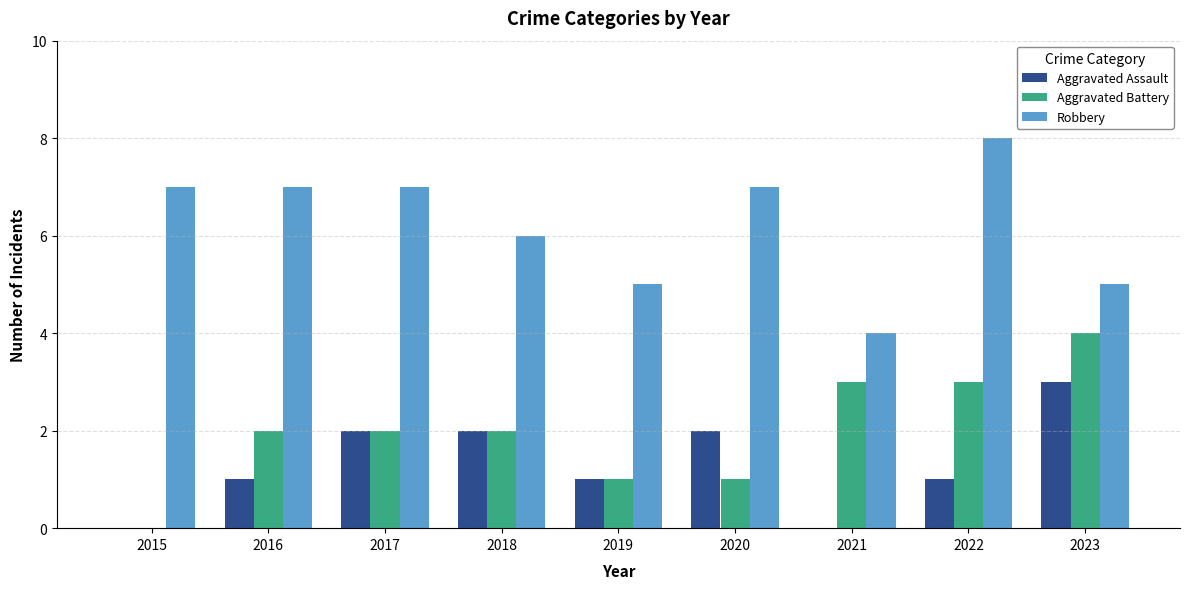

What is the average value of the Aggravated Assault series?

1